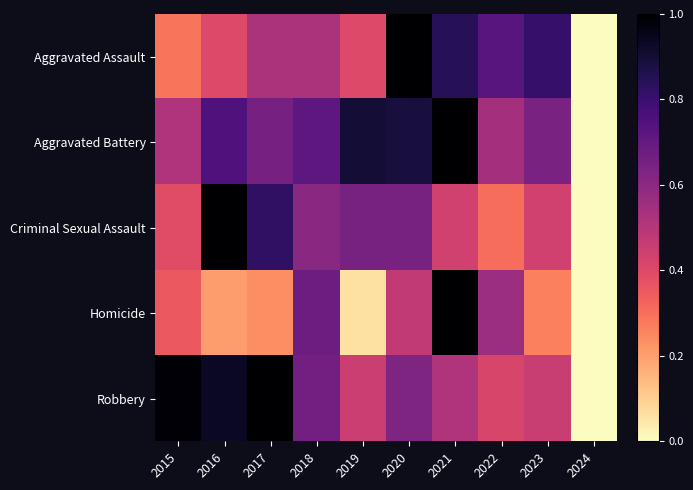

Rank the series by their maximum value, from lowest to highest.

Aggravated Assault, Aggravated Battery, Criminal Sexual Assault, Homicide, Robbery